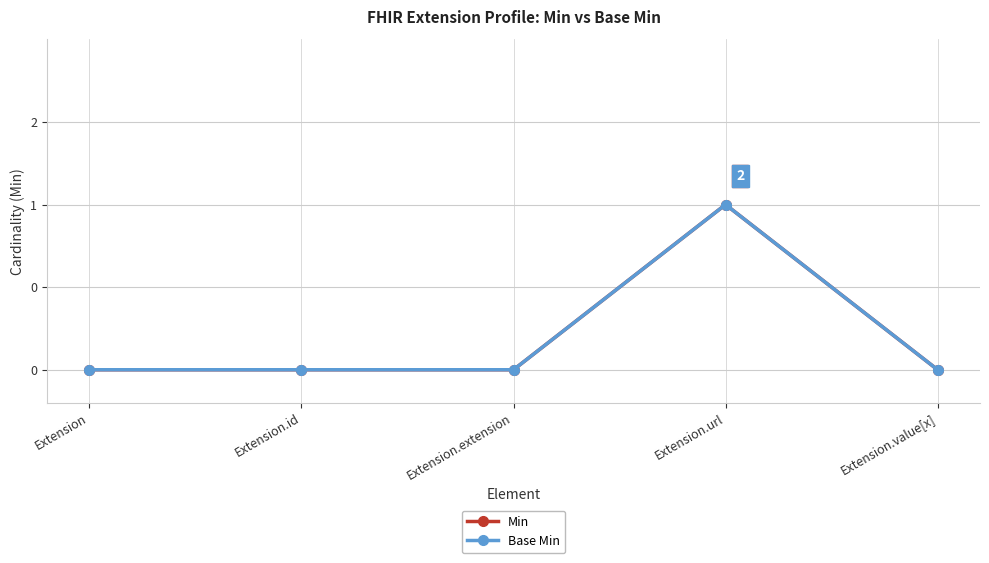

Which series has the largest total across all categories?

Min